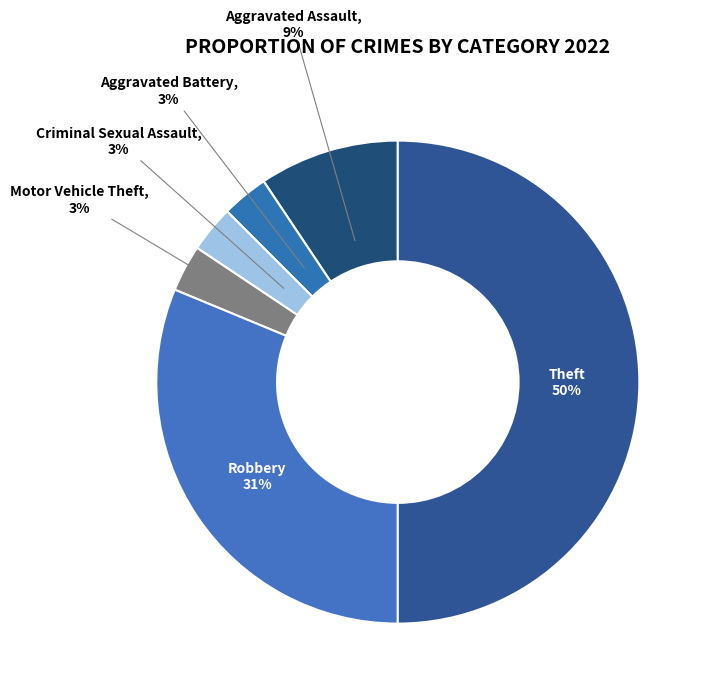

What percentage is the Motor Vehicle Theft slice, to the nearest percent?

3%